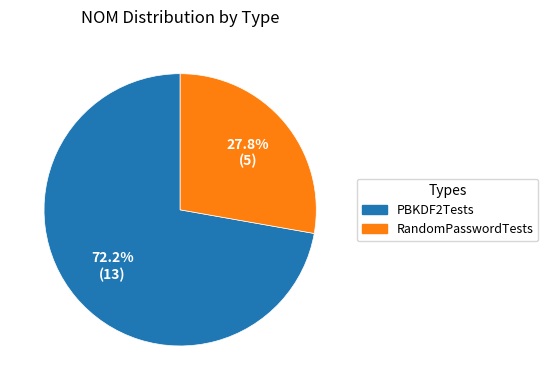

Is there a majority slice in this chart?

Yes